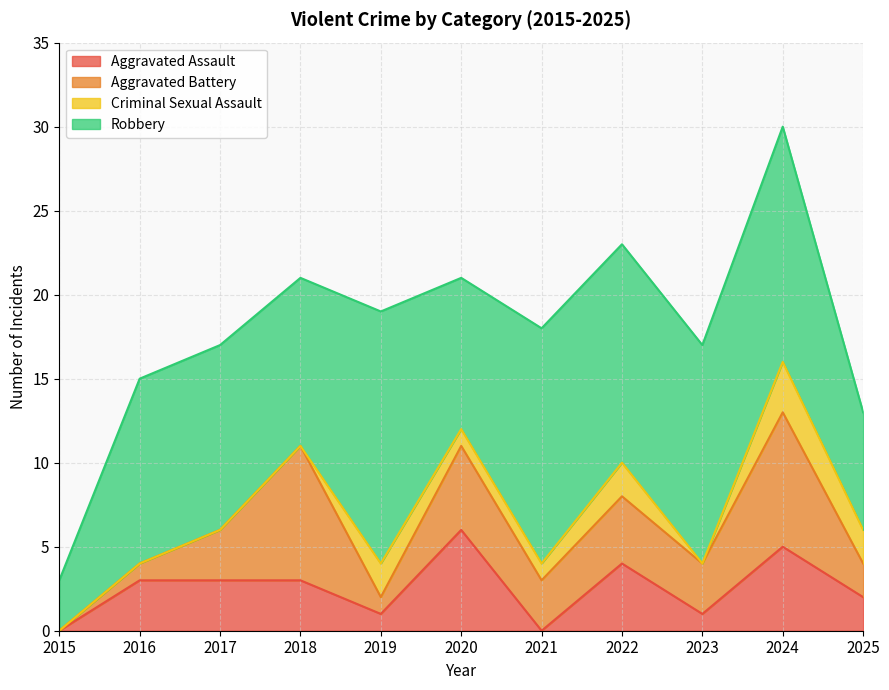

Reading right to left, transcribe all the data shown in this chart.

Aggravated Assault: 2	5	1	4	0	6	1	3	3	3	0
Aggravated Battery: 2	8	3	4	3	5	1	8	3	1	0
Criminal Sexual Assault: 2	3	0	2	1	1	2	0	0	0	0
Robbery: 7	14	13	13	14	9	15	10	11	11	3